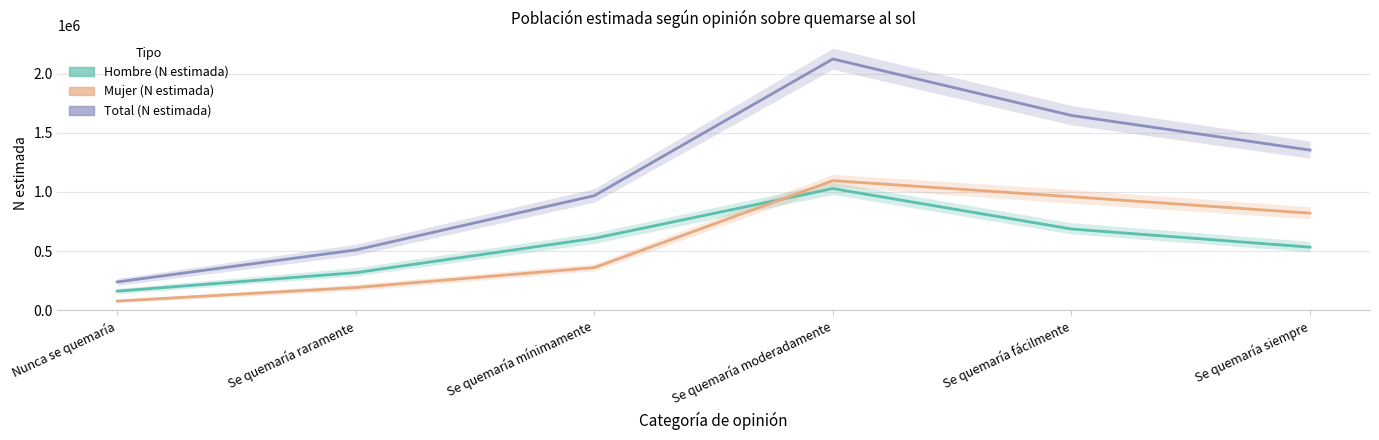

Read the Hombre (N estimada) value at Se quemaría mínimamente.

607880